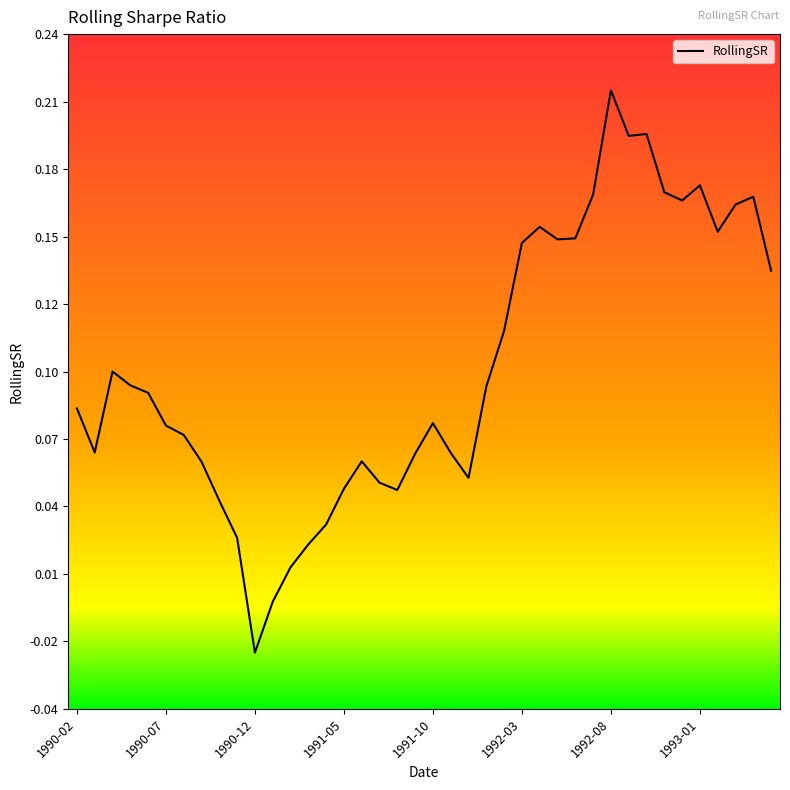

Reading right to left, list all the values displayed in this chart.

0.1	0.2	0.2	0.2	0.2	0.2	0.2	0.2	0.2	0.2	0.2	0.2	0.2	0.2	0.2	0.1	0.1	0.1	0.1	0.1	0.1	0.0	0.1	0.1	0.0	0.0	0.0	0.0	0.0	-0.0	0.0	0.0	0.1	0.1	0.1	0.1	0.1	0.1	0.1	0.1